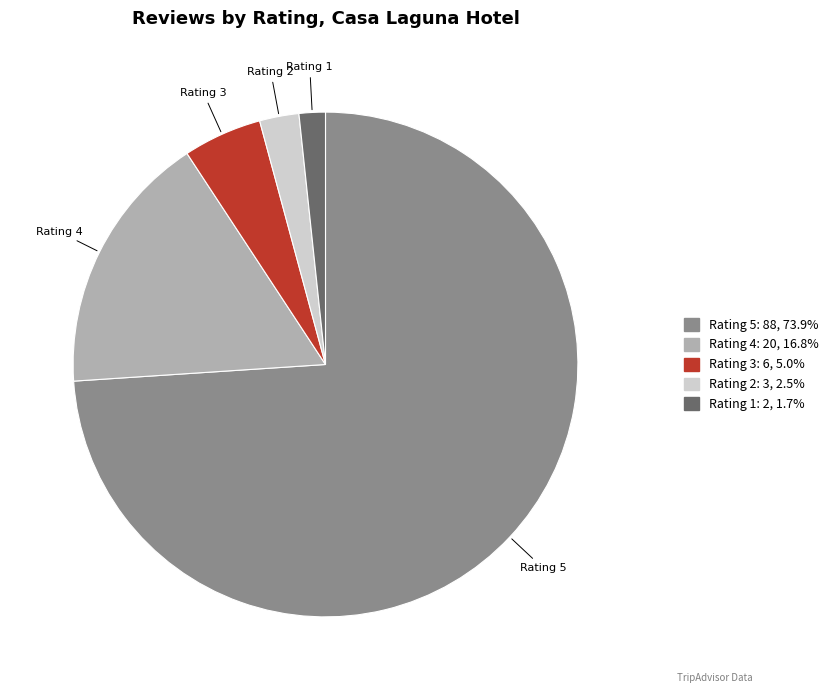

Is the sum of Rating 3 and Rating 4 greater than half?

No